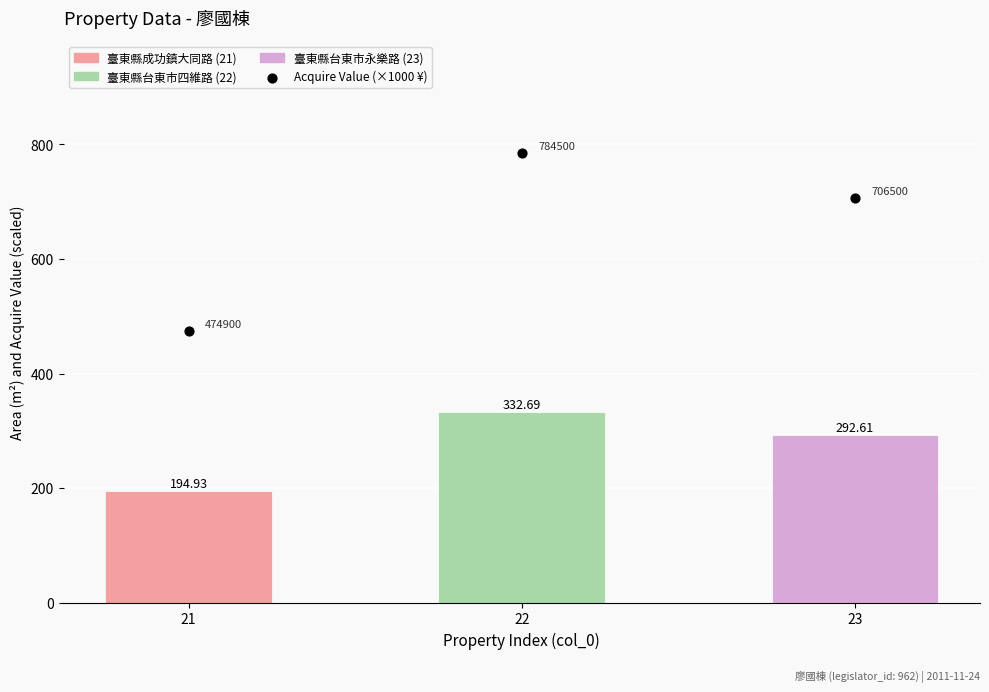

What is the ratio of the value at 22 to the value at 21?

1.7